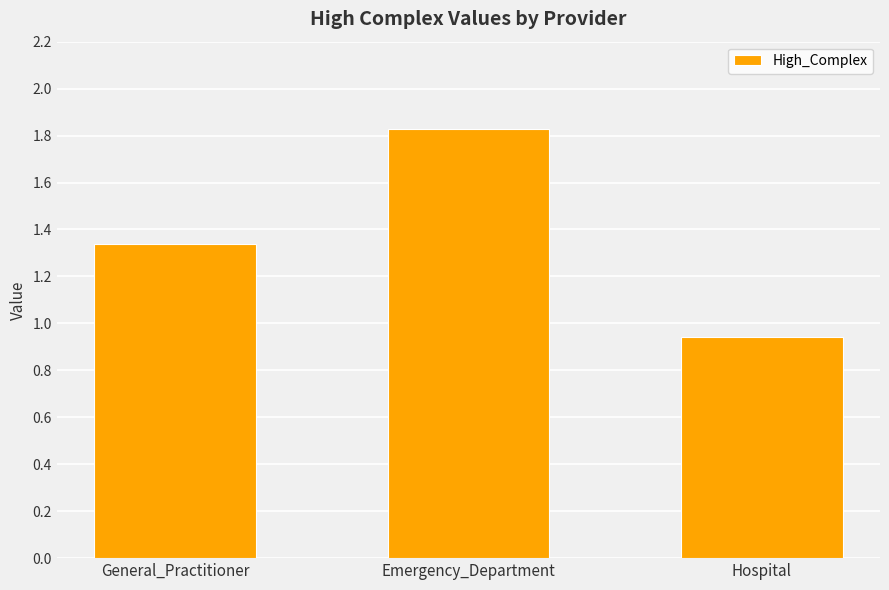

What is the change in value from Emergency_Department to Hospital?

-0.9